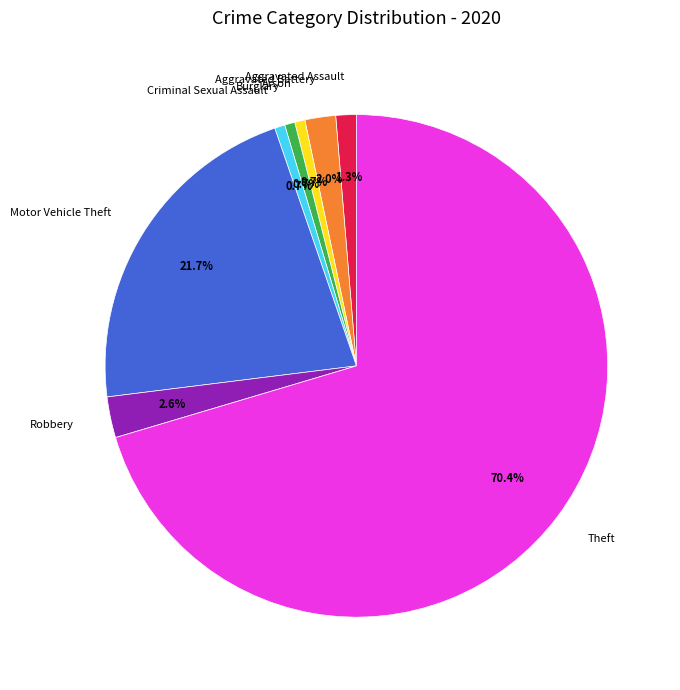

What is the largest slice in the pie chart?

Theft